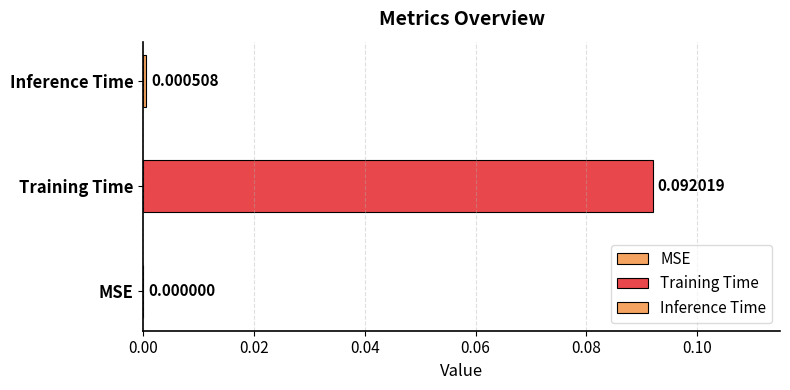

How many series are shown in this chart?

2